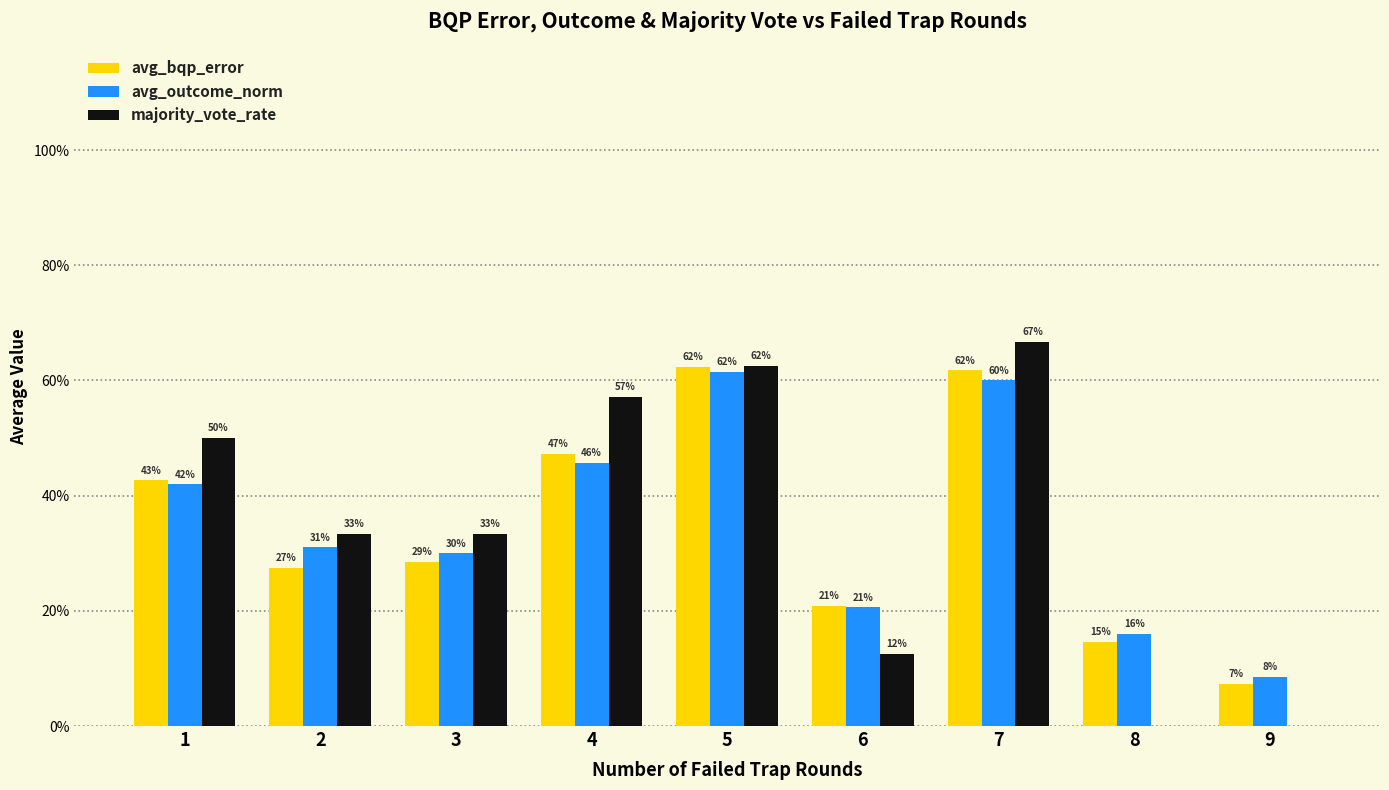

Rank the series at 7 from highest to lowest value.

majority_vote_rate, avg_bqp_error, avg_outcome_norm